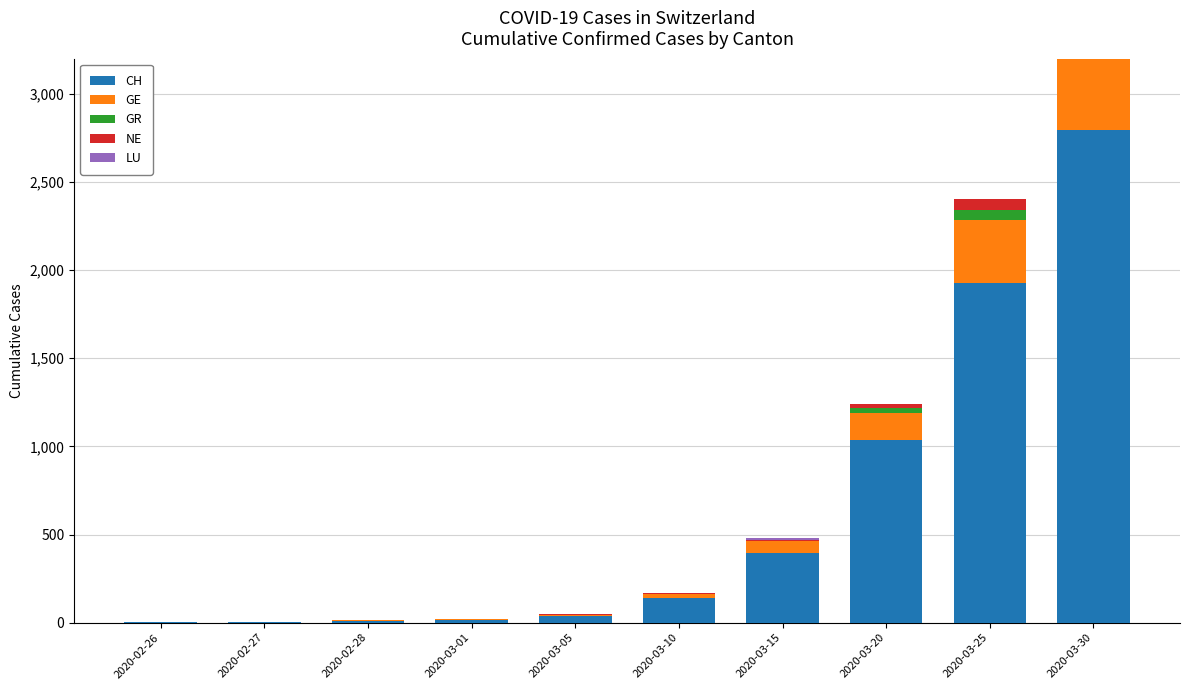

How many groups of bars are there?

10